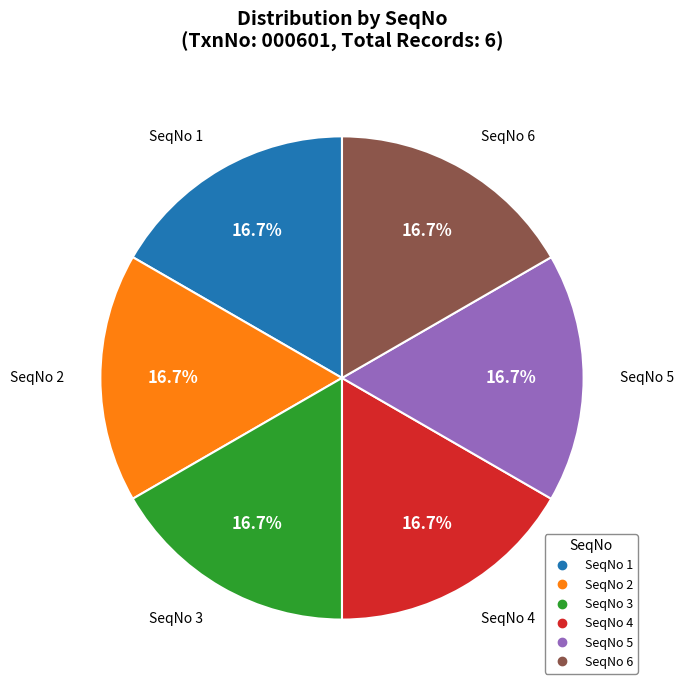

Count the number of slices in the pie.

6